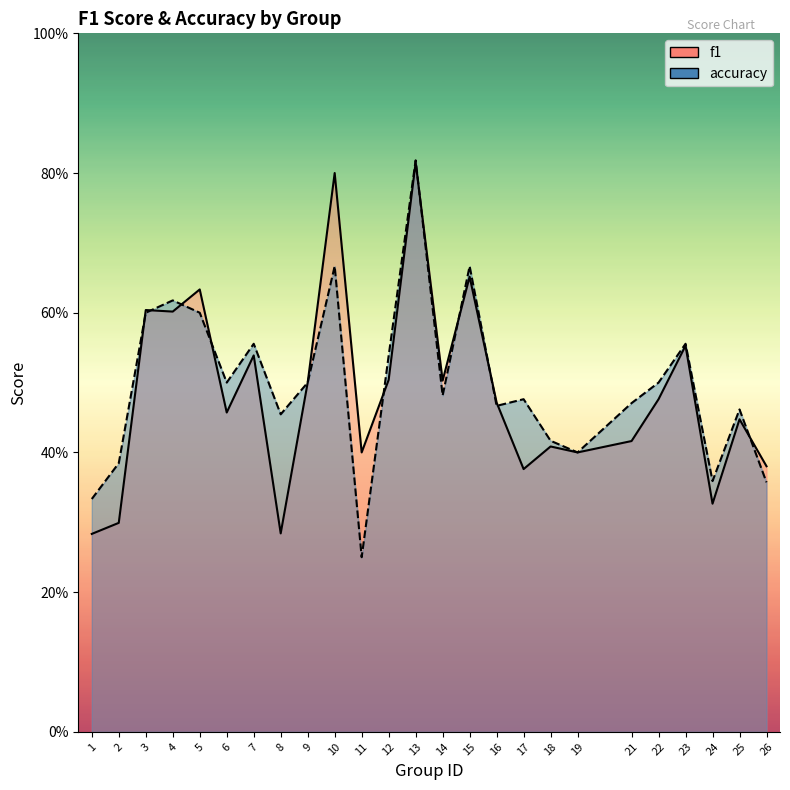

Which category has the highest value in the f1 series?

13